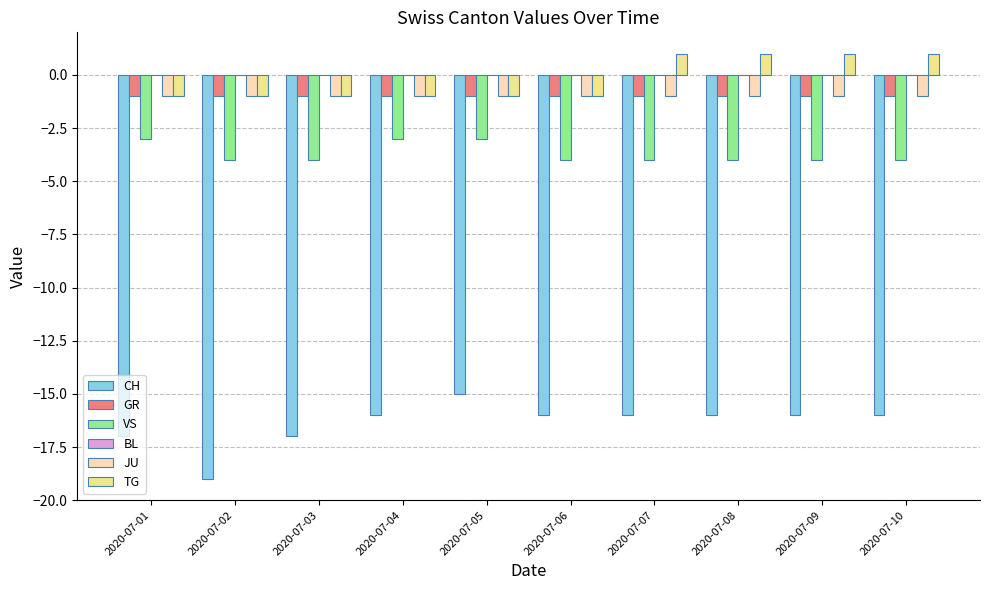

What is the value of the VS bar at the 7th from the left?

-4